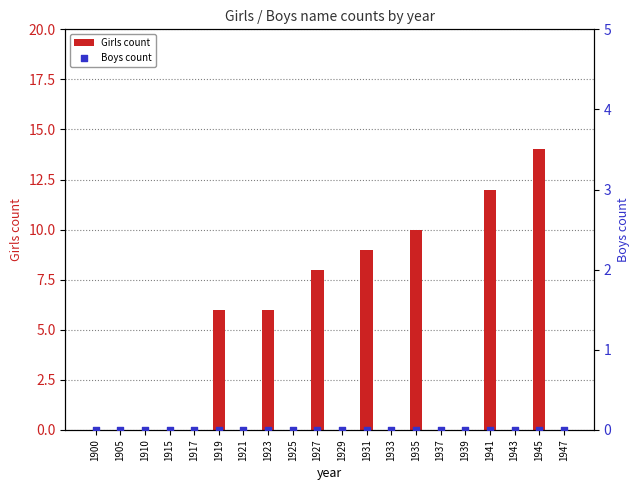

Which series has the largest total across all categories?

Girls count